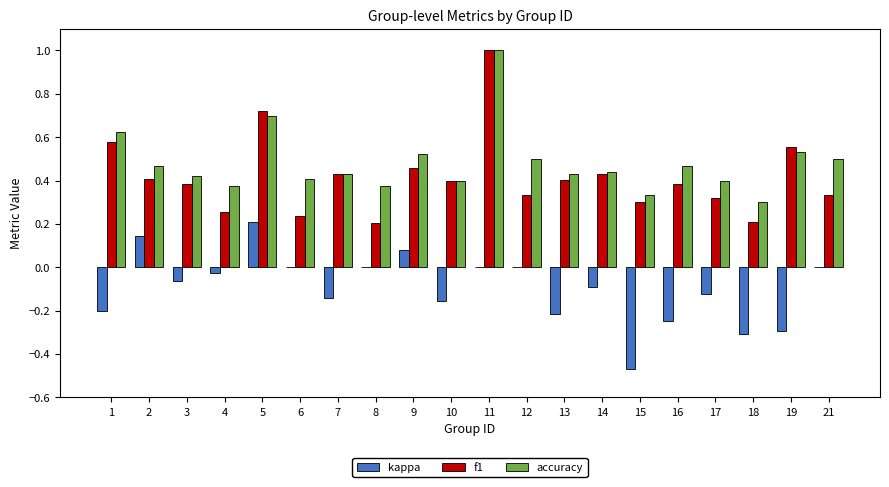

Is it true that accuracy equals 0.3 at 10?

False